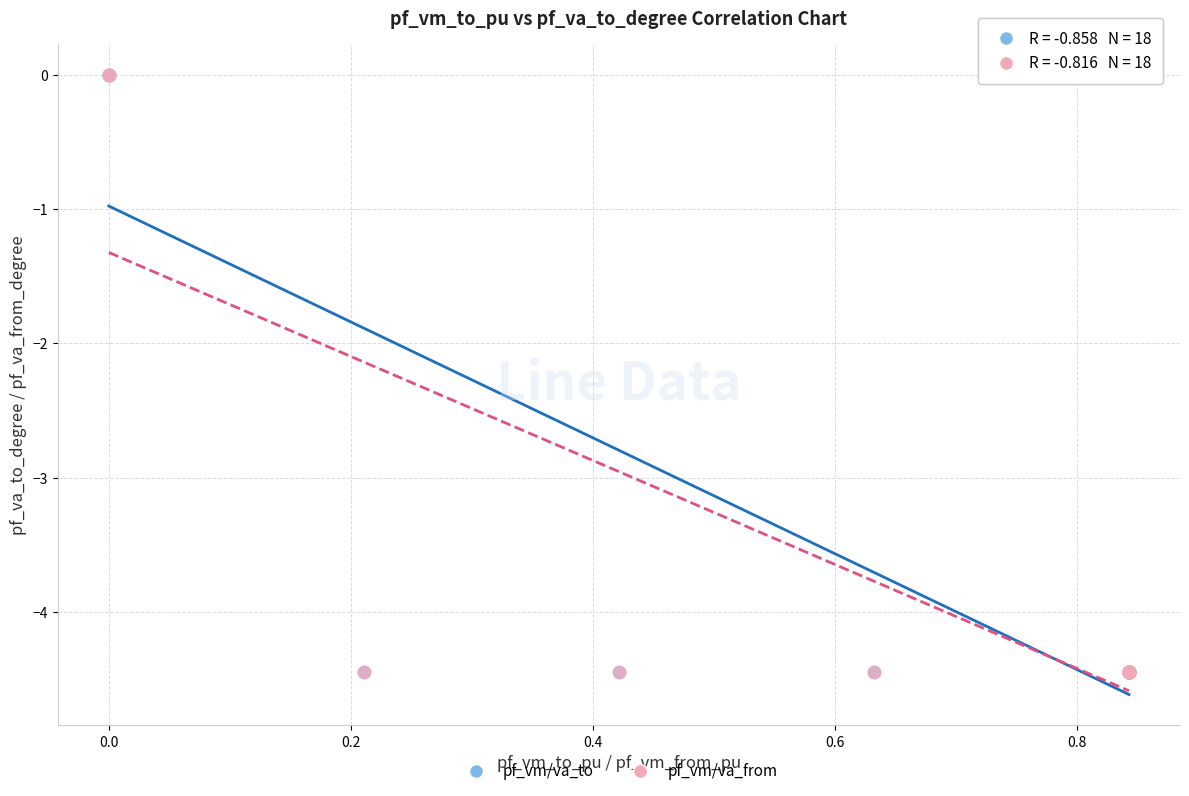

Which series has the largest Y range (max minus min)?

pf_vm/va_from